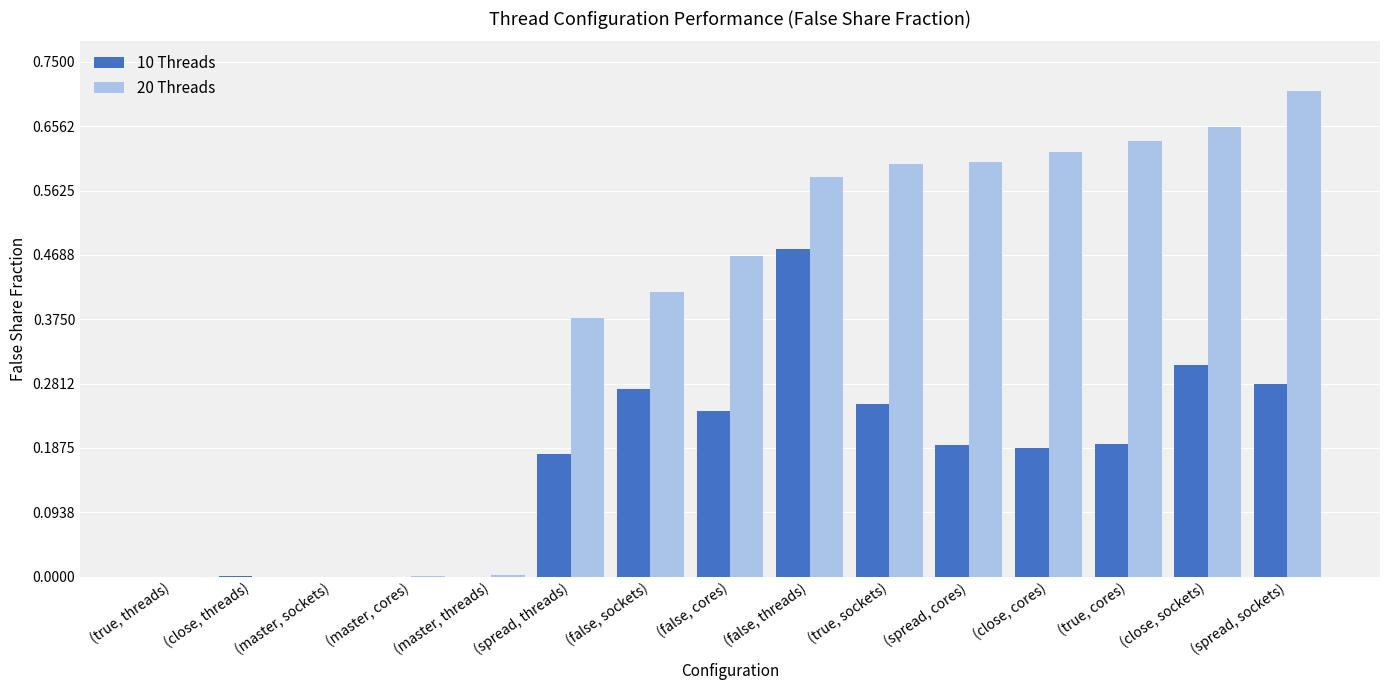

Are the bars grouped side by side (vs. stacked)?

Yes